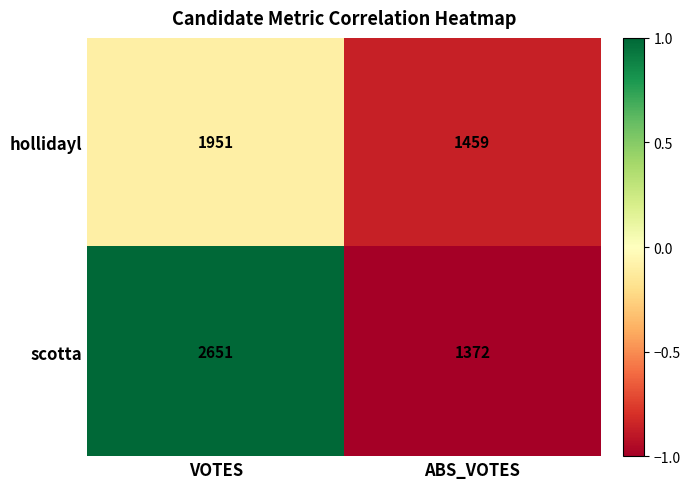

What is the sum of the scotta values at ABS_VOTES and VOTES?

4023